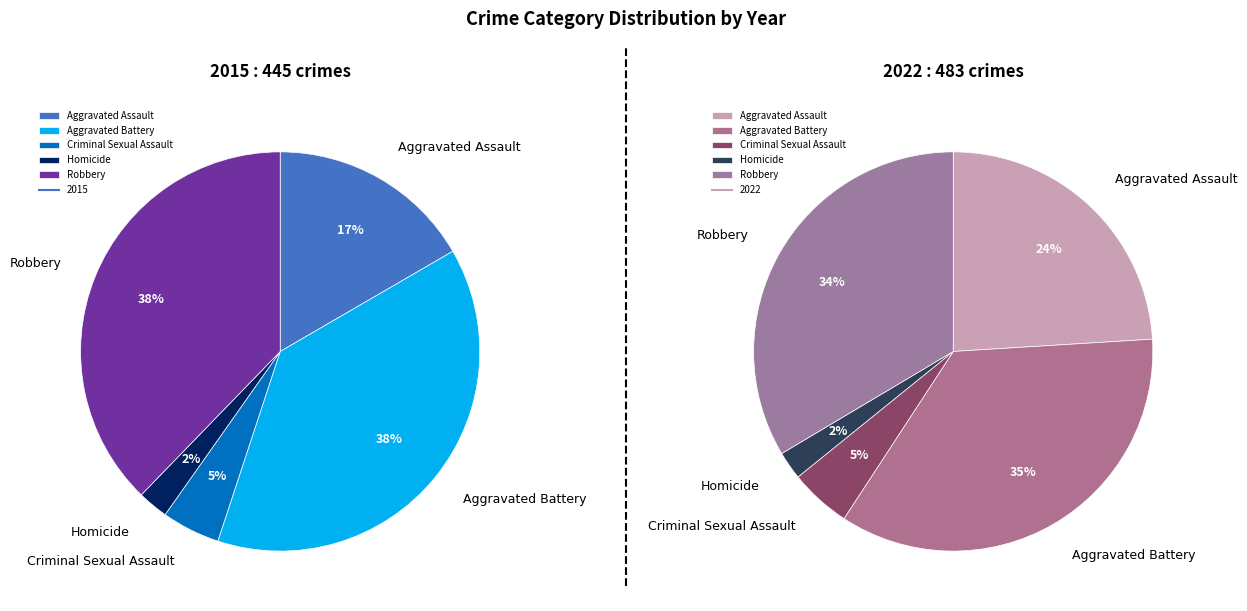

Which category has the biggest portion of the pie?

Aggravated Battery